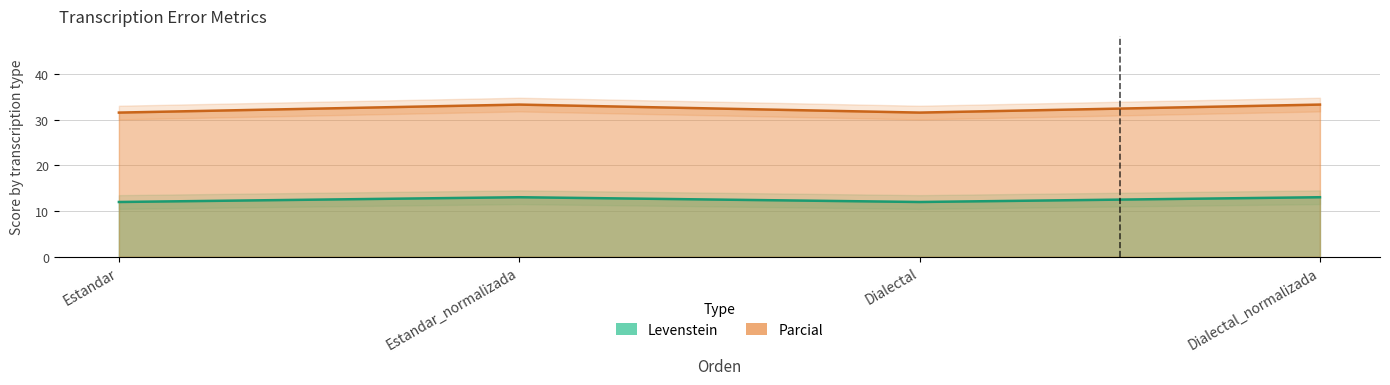

Which category has the lowest value across all series?

Estandar